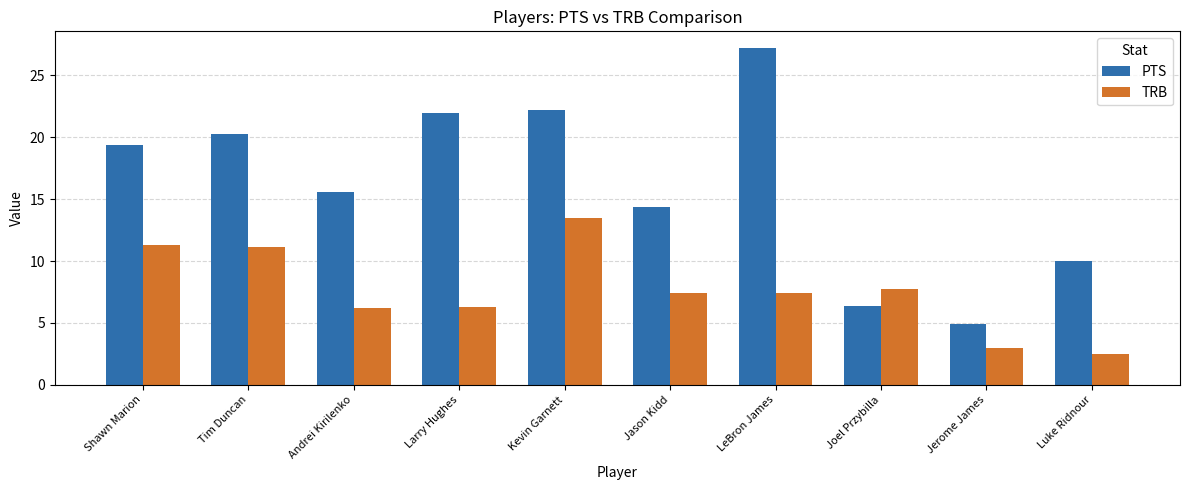

What are all the series names shown in the legend?

PTS, TRB